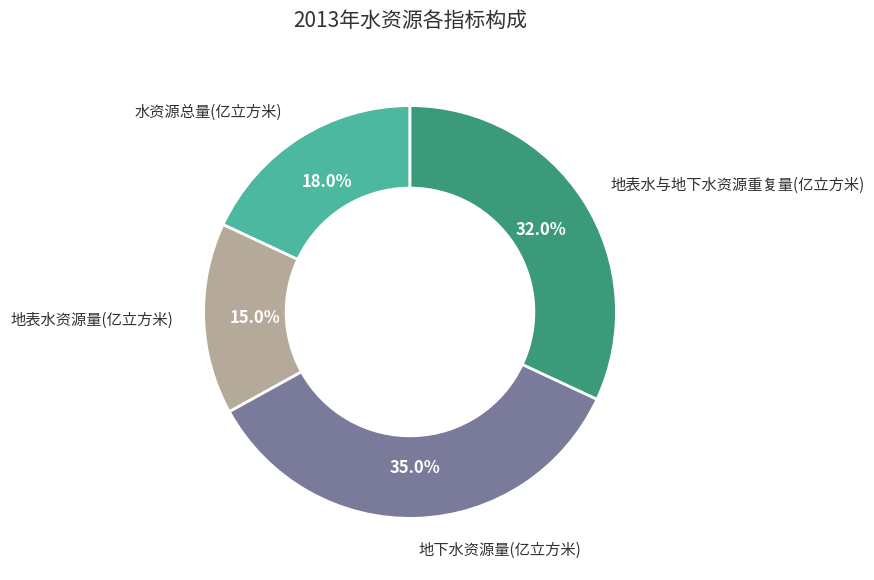

To the nearest percent, what percentage of the pie is 水资源总量(亿立方米)?

18%